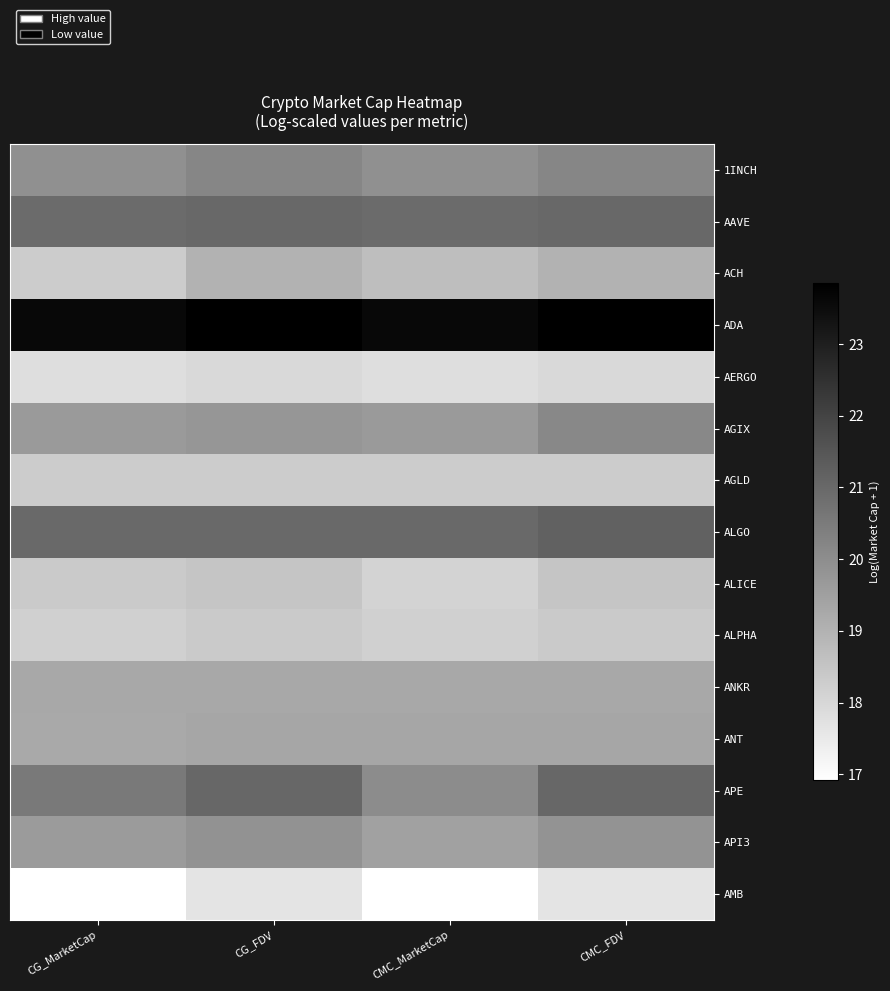

Reading right to left, list all the values displayed in this chart.

1INCH: CMC_FDV=20.2	CMC_MarketCap=19.9	CG_FDV=20.2	CG_MarketCap=19.9
AAVE: CMC_FDV=21.0	CMC_MarketCap=20.9	CG_FDV=21.0	CG_MarketCap=20.9
ACH: CMC_FDV=19.0	CMC_MarketCap=18.7	CG_FDV=19.0	CG_MarketCap=18.3
ADA: CMC_FDV=23.8	CMC_MarketCap=23.6	CG_FDV=23.8	CG_MarketCap=23.6
AERGO: CMC_FDV=17.9	CMC_MarketCap=17.8	CG_FDV=17.9	CG_MarketCap=17.8
AGIX: CMC_FDV=20.1	CMC_MarketCap=19.7	CG_FDV=19.8	CG_MarketCap=19.7
AGLD: CMC_FDV=18.3	CMC_MarketCap=18.3	CG_FDV=18.3	CG_MarketCap=18.3
ALGO: CMC_FDV=21.2	CMC_MarketCap=21.0	CG_FDV=21.0	CG_MarketCap=21.0
ALICE: CMC_FDV=18.5	CMC_MarketCap=18.1	CG_FDV=18.5	CG_MarketCap=18.4
ALPHA: CMC_FDV=18.4	CMC_MarketCap=18.2	CG_FDV=18.4	CG_MarketCap=18.2
ANKR: CMC_FDV=19.3	CMC_MarketCap=19.3	CG_FDV=19.3	CG_MarketCap=19.3
ANT: CMC_FDV=19.3	CMC_MarketCap=19.3	CG_FDV=19.3	CG_MarketCap=19.3
APE: CMC_FDV=21.0	CMC_MarketCap=20.0	CG_FDV=21.0	CG_MarketCap=20.5
API3: CMC_FDV=19.8	CMC_MarketCap=19.5	CG_FDV=19.9	CG_MarketCap=19.6
AMB: CMC_FDV=17.7	CMC_MarketCap=16.9	CG_FDV=17.7	CG_MarketCap=16.9